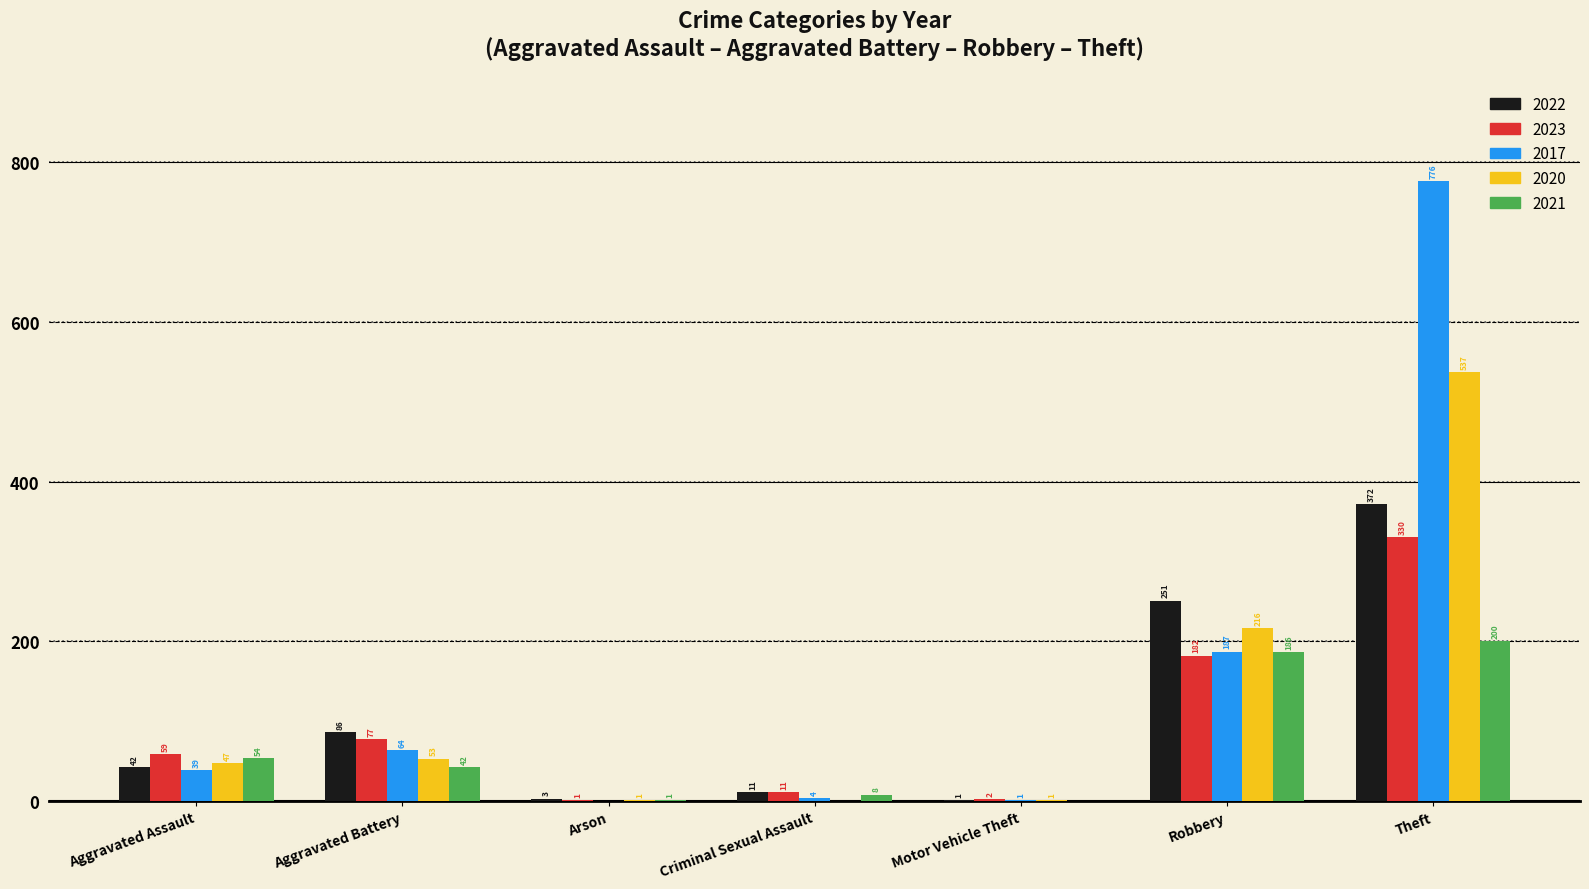

Is the value of 2020 at Motor Vehicle Theft greater than the value of 2022 at Aggravated Battery?

No